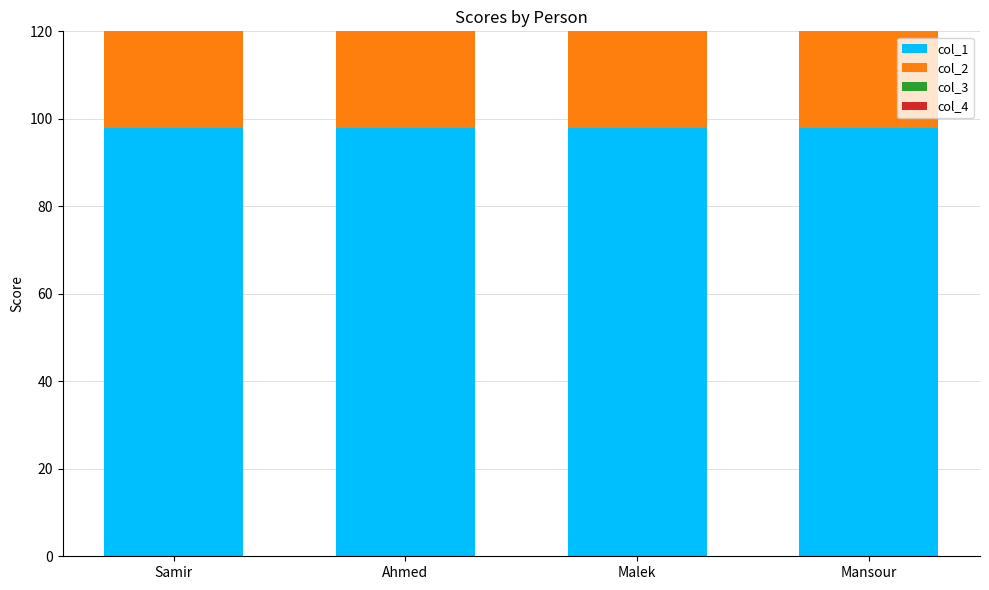

The col_3 series shows 153 at Mansour. True or false?

False